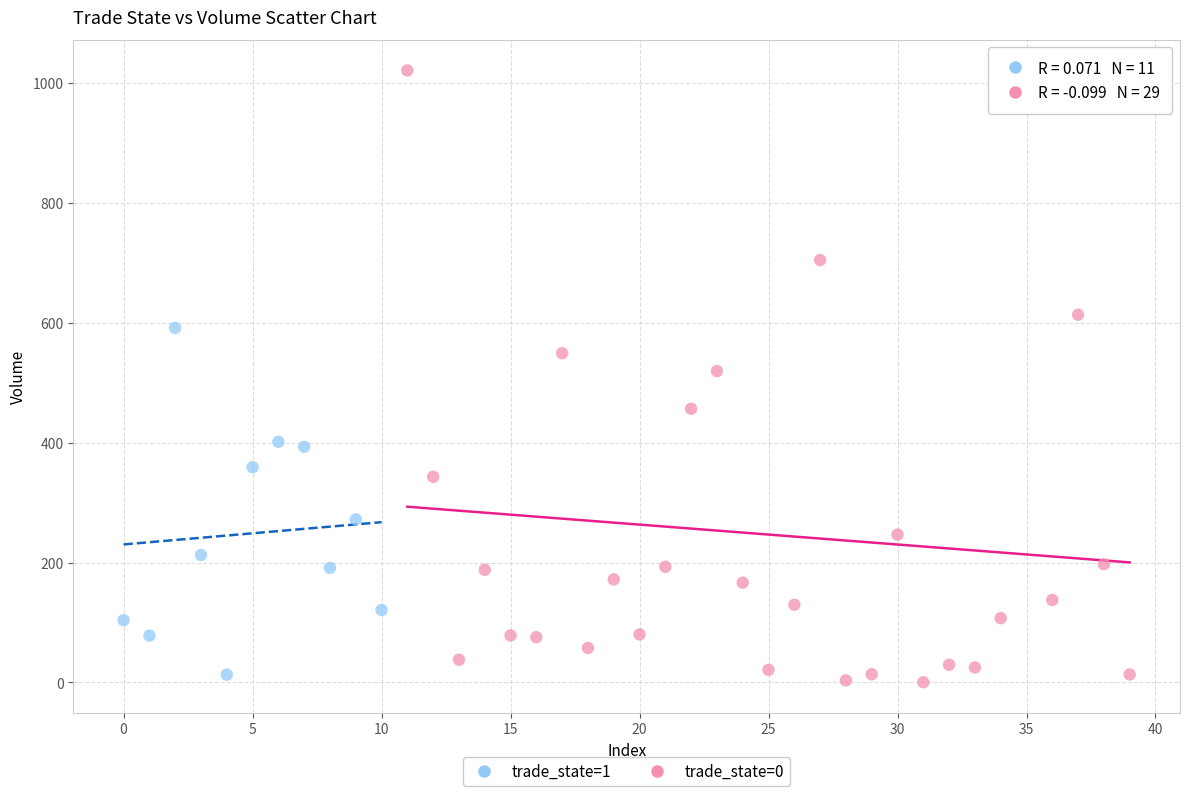

Which series has the widest spread of Y values?

trade_state=0